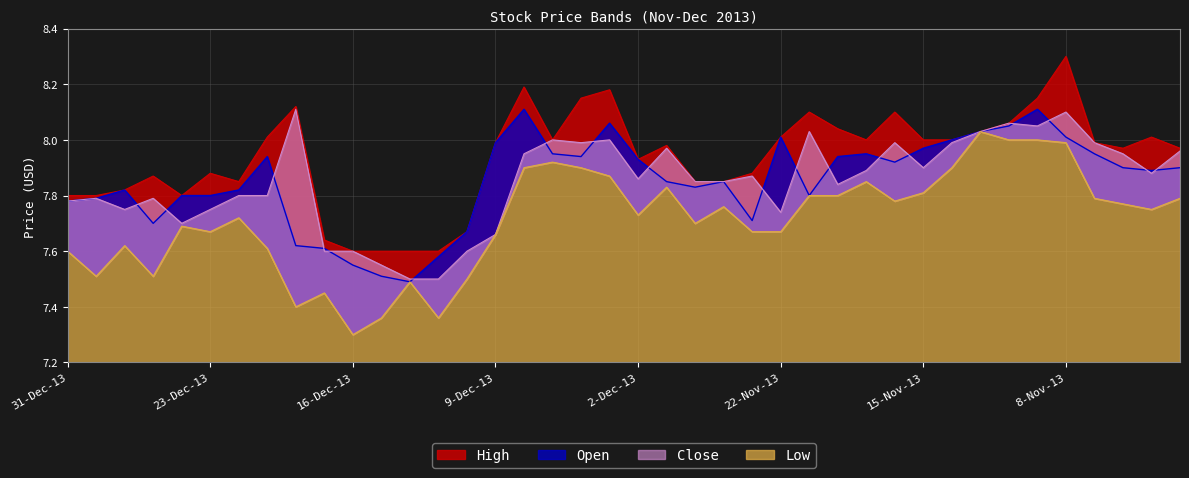

How many series are shown in this chart?

4